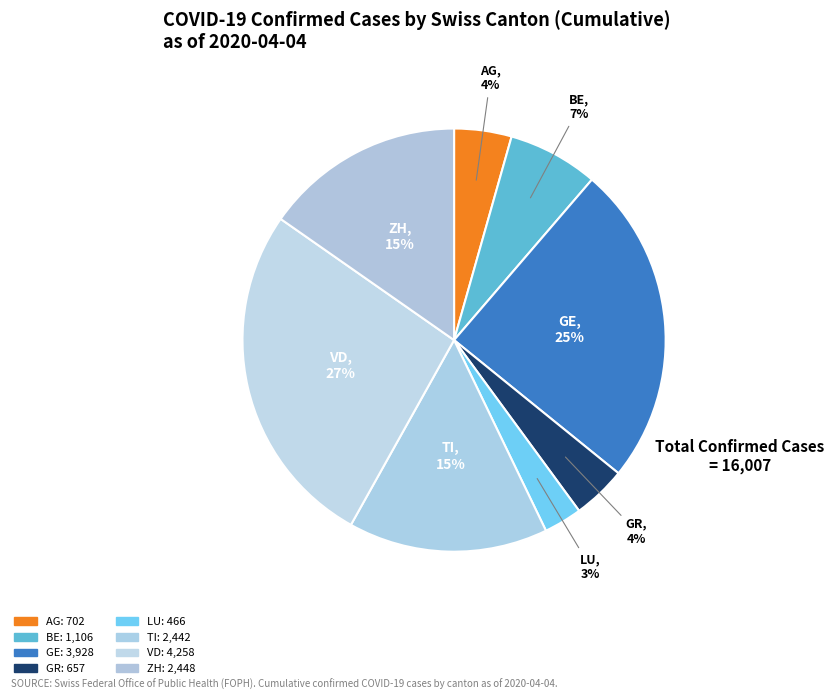

What percentage is the LU slice, to the nearest percent?

3%